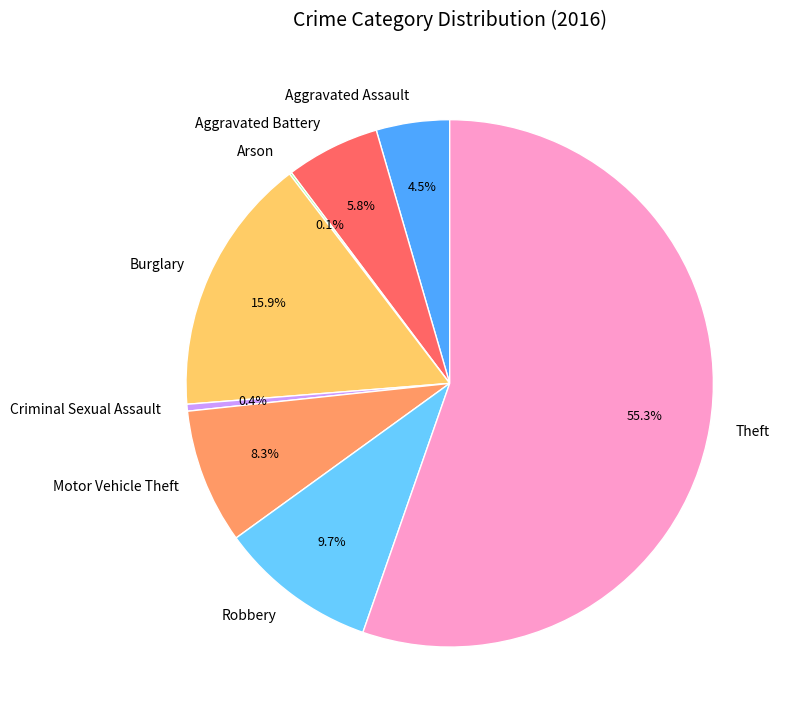

The Motor Vehicle Theft slice represents 8% of the pie. True or false?

True